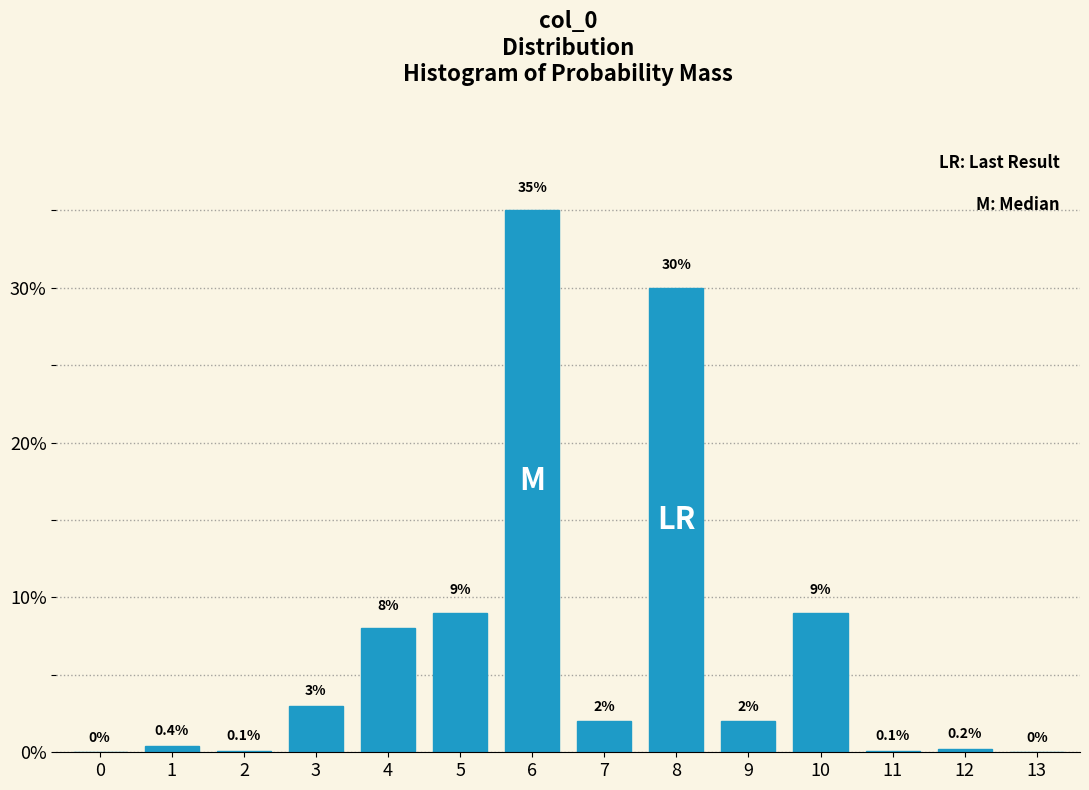

Reading right to left, list all the values displayed in this chart.

13=0.0	12=0.2	11=0.1	10=9.0	9=2.0	8=30.0	7=2.0	6=35.0	5=9.0	4=8.0	3=3.0	2=0.1	1=0.4	0=0.0